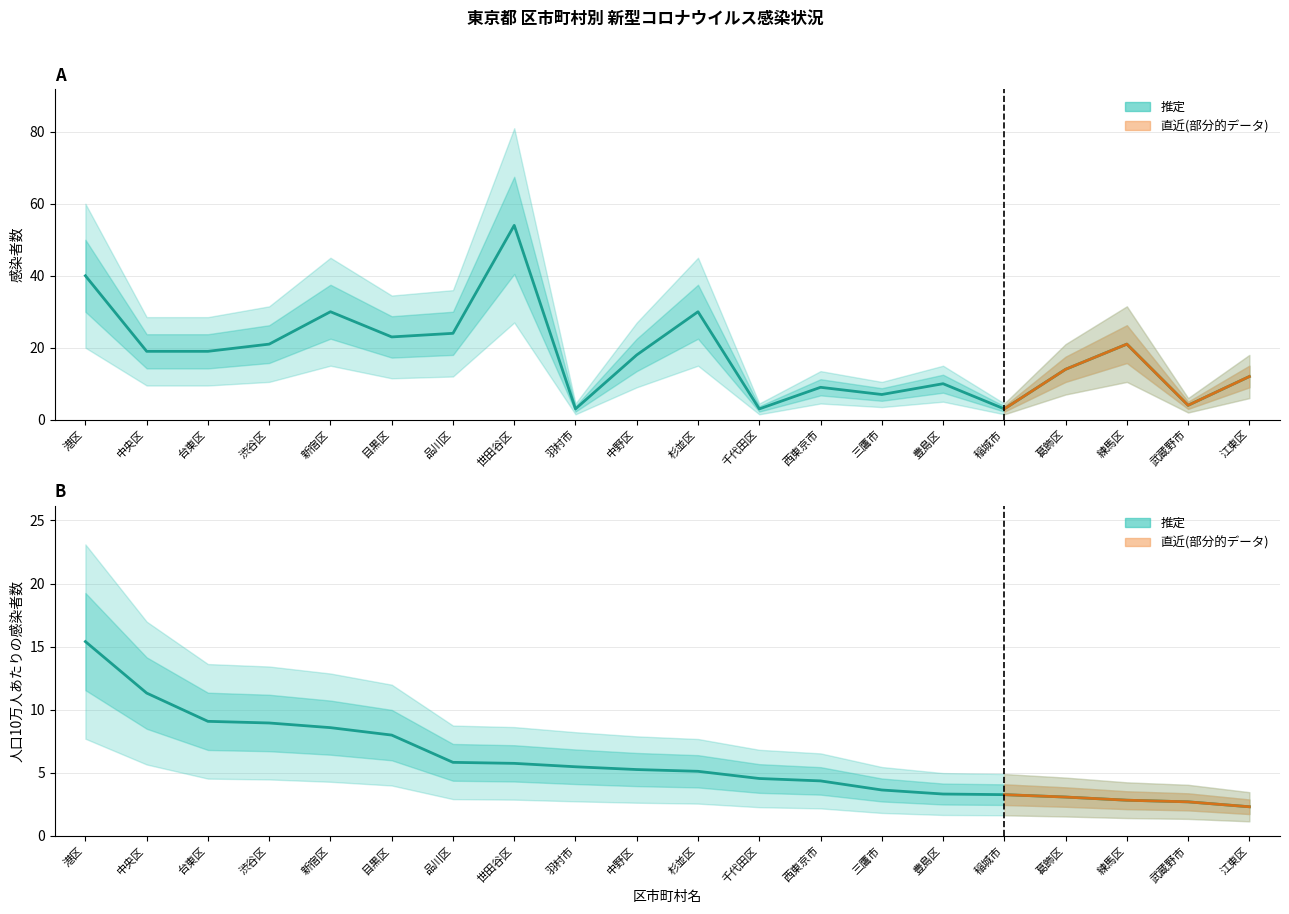

What is the lowest value of the 人口10万人あたりの感染者数 series?

2.3